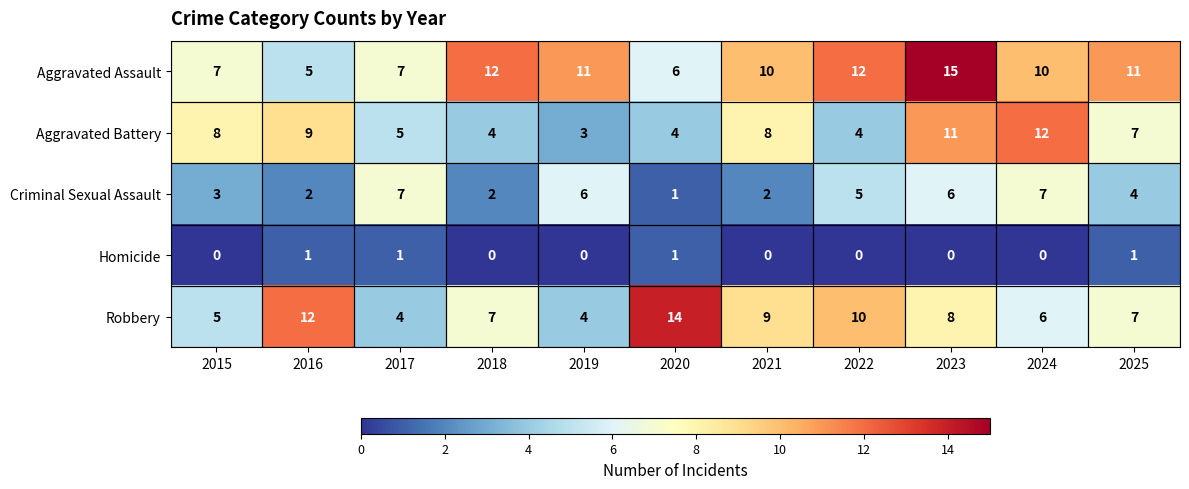

At 2018, list the series in order from smallest to largest.

Homicide, Criminal Sexual Assault, Aggravated Battery, Robbery, Aggravated Assault